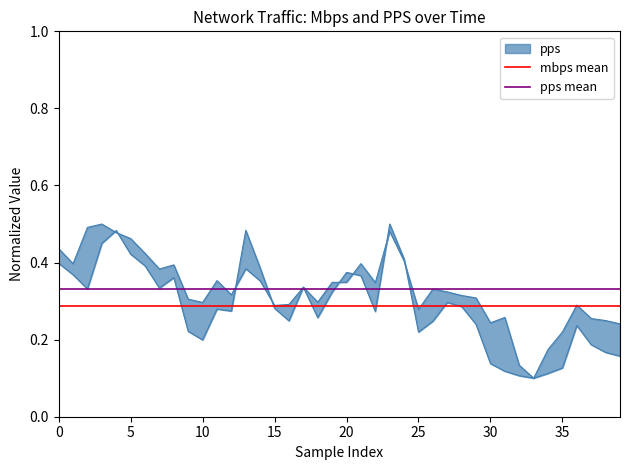

What is the value of the mbps mean point at the 2nd from the left?

0.3